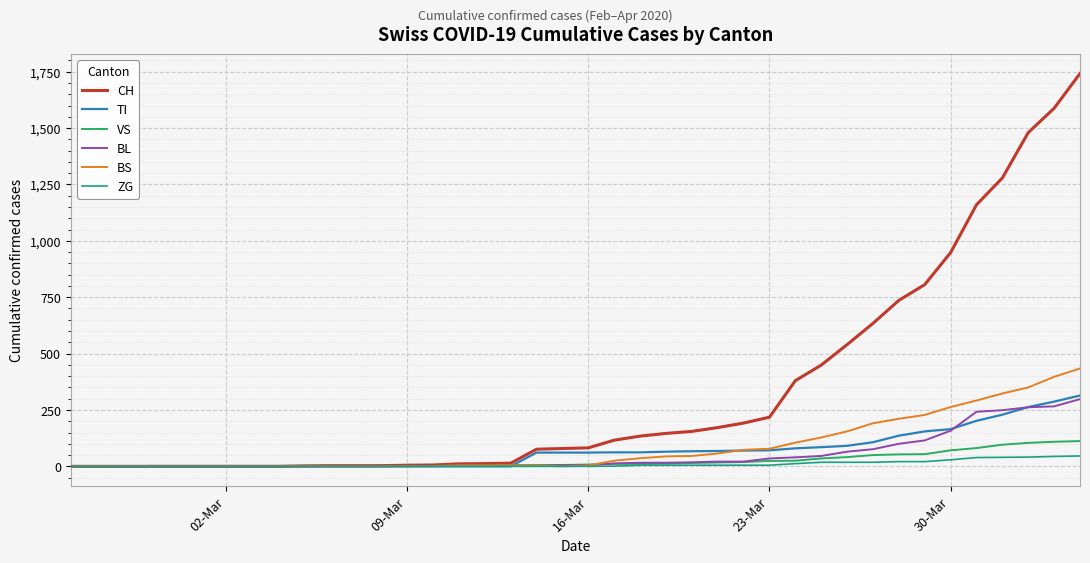

What is the greatest value displayed?

1742